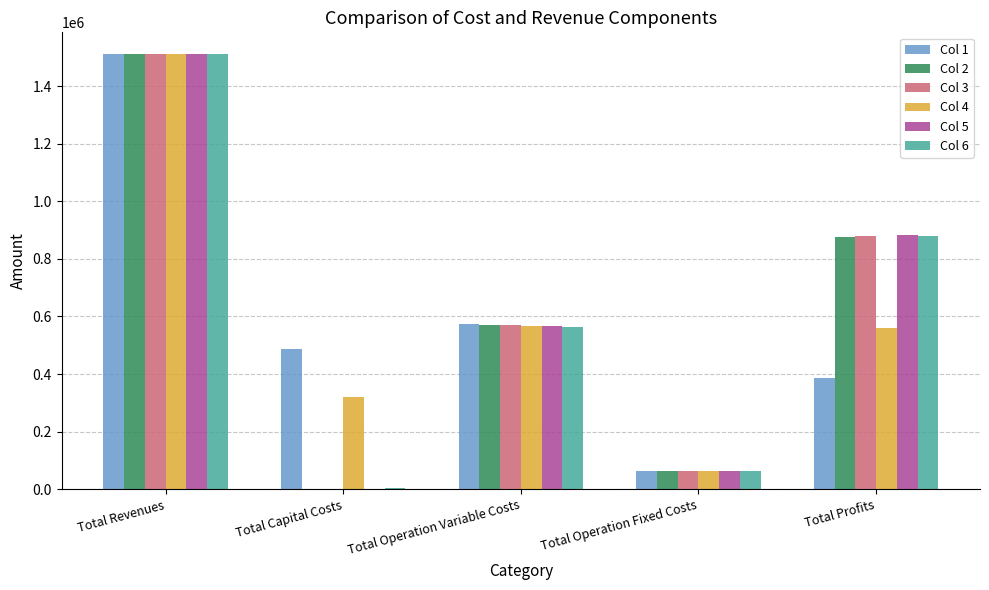

What is the total value across all series at Total Operation Fixed Costs?

380333.1